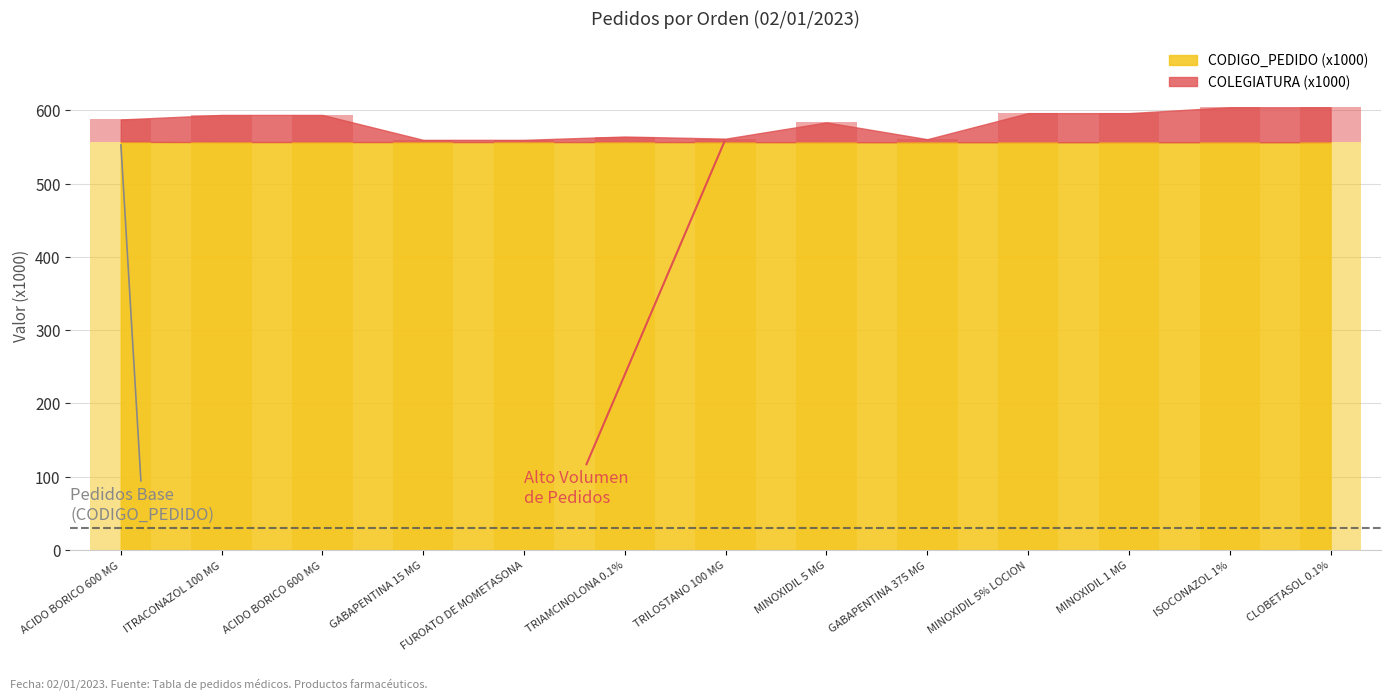

How many data points does each series have?

13